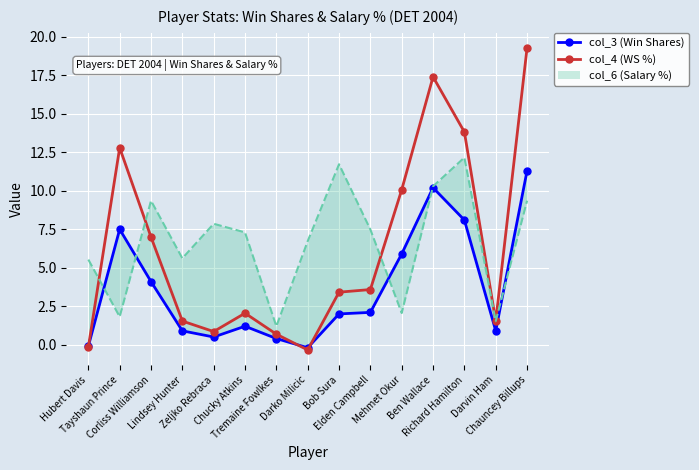

How many data points in col_4 (WS %) are less than 3?

7